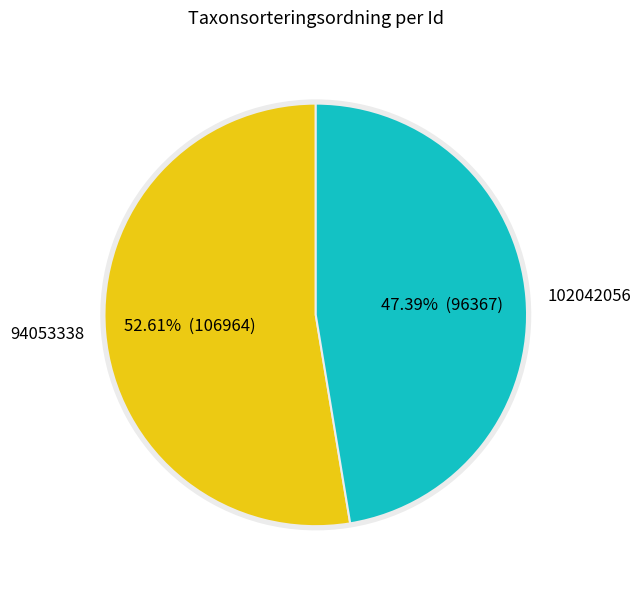

Rank the categories by value from lowest to highest.

102042056, 94053338